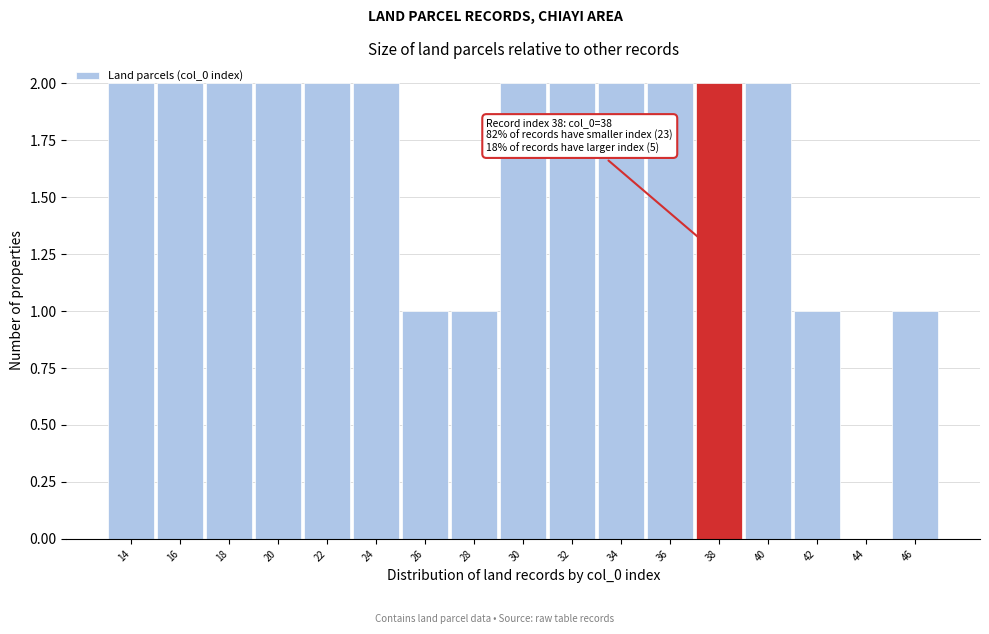

The chart shows a value of 2 at 30. True or false?

True